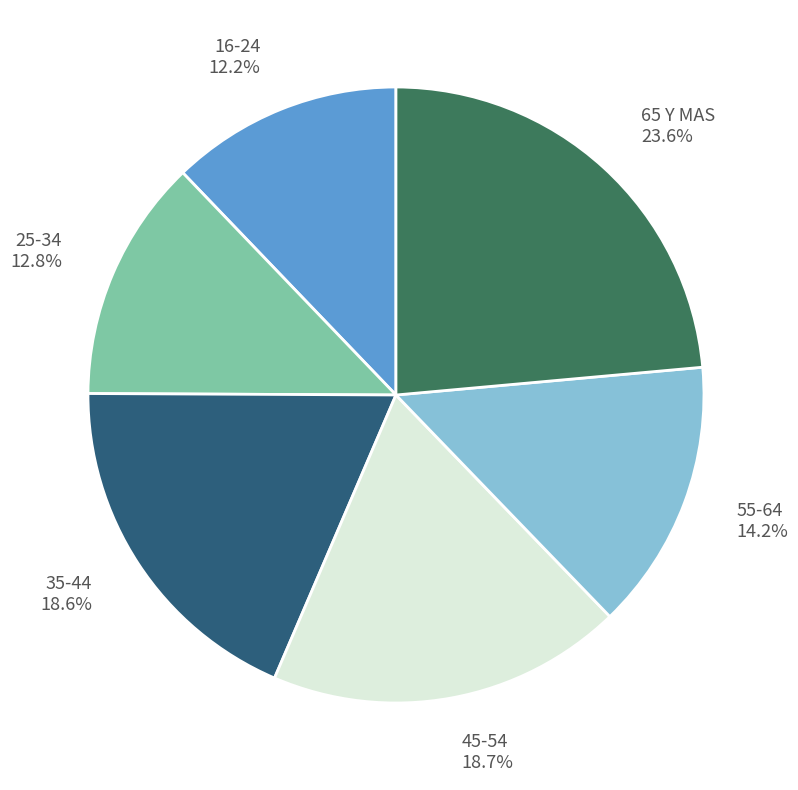

To the nearest percent, what is the combined percentage of 16-24 and 45-54?

31%